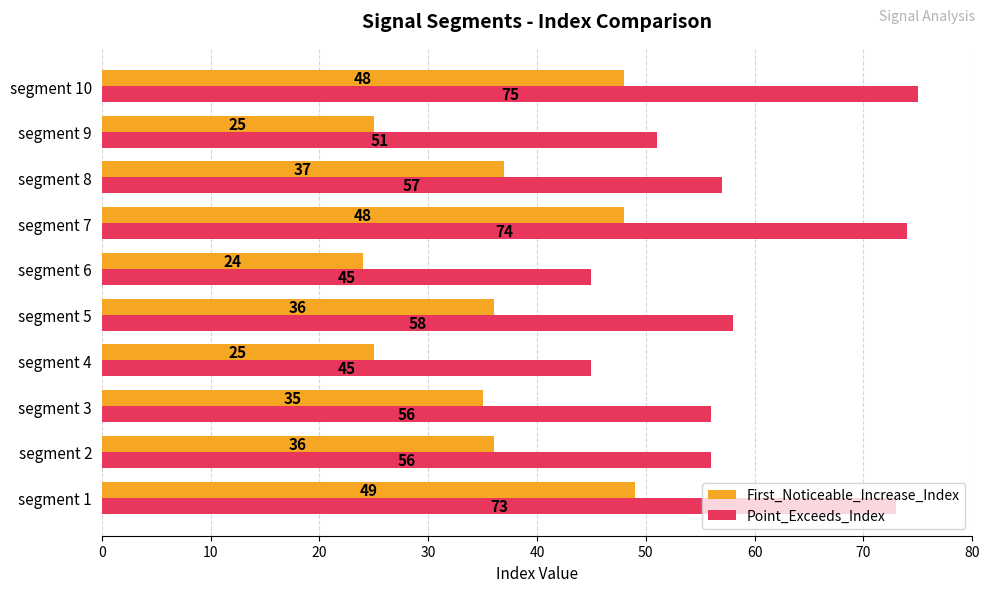

What is the sum of the Point_Exceeds_Index values at segment 9 and segment 4?

96